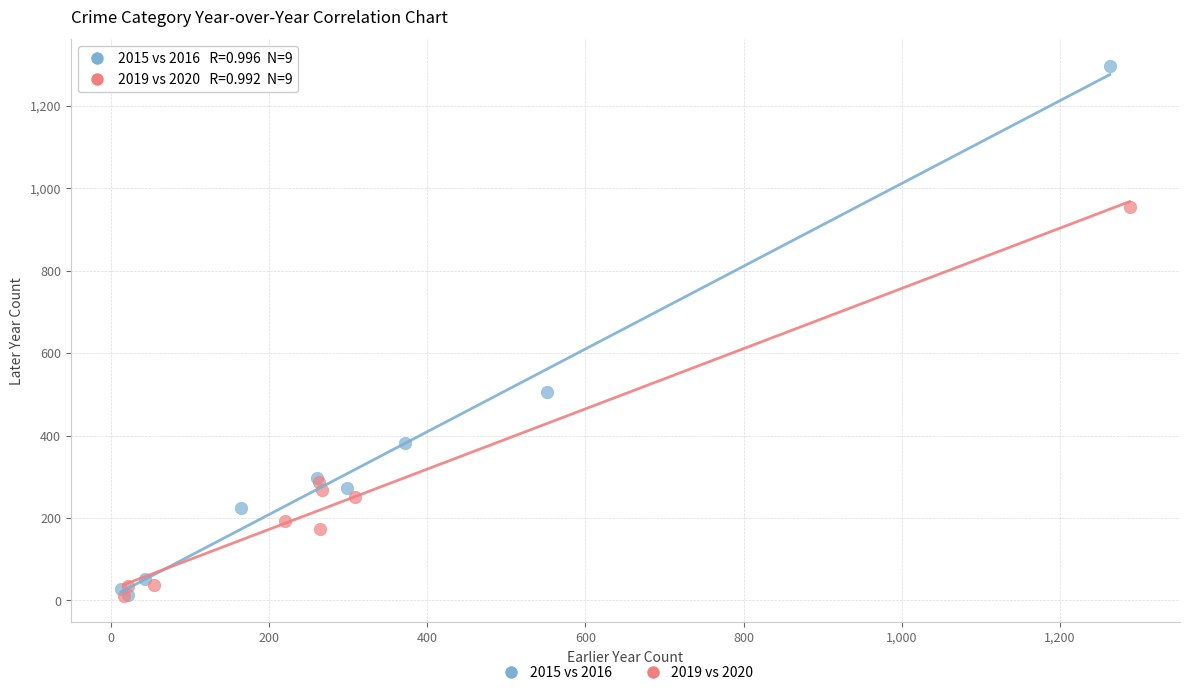

Which series contains the highest Y value?

2015 vs 2016